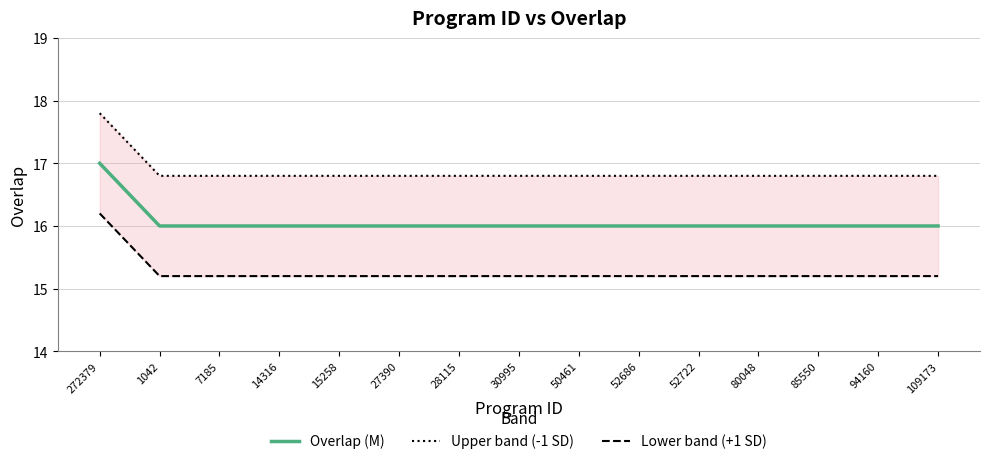

Count the Lower band (+1 SD) values in the range 15 to 16.

14